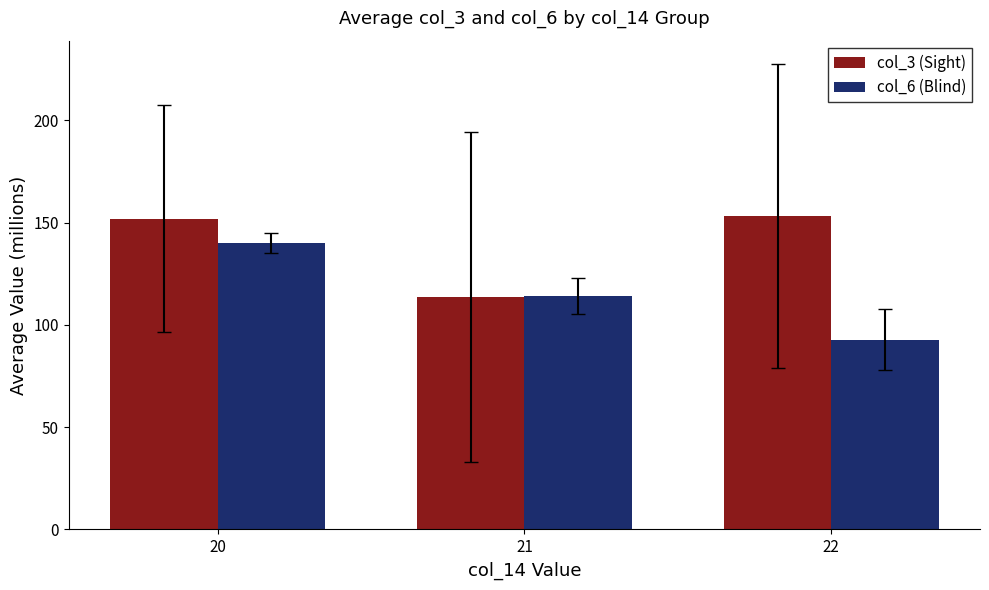

What is the value of the col_6 (Blind) bar at the 1st from the left?

139.9